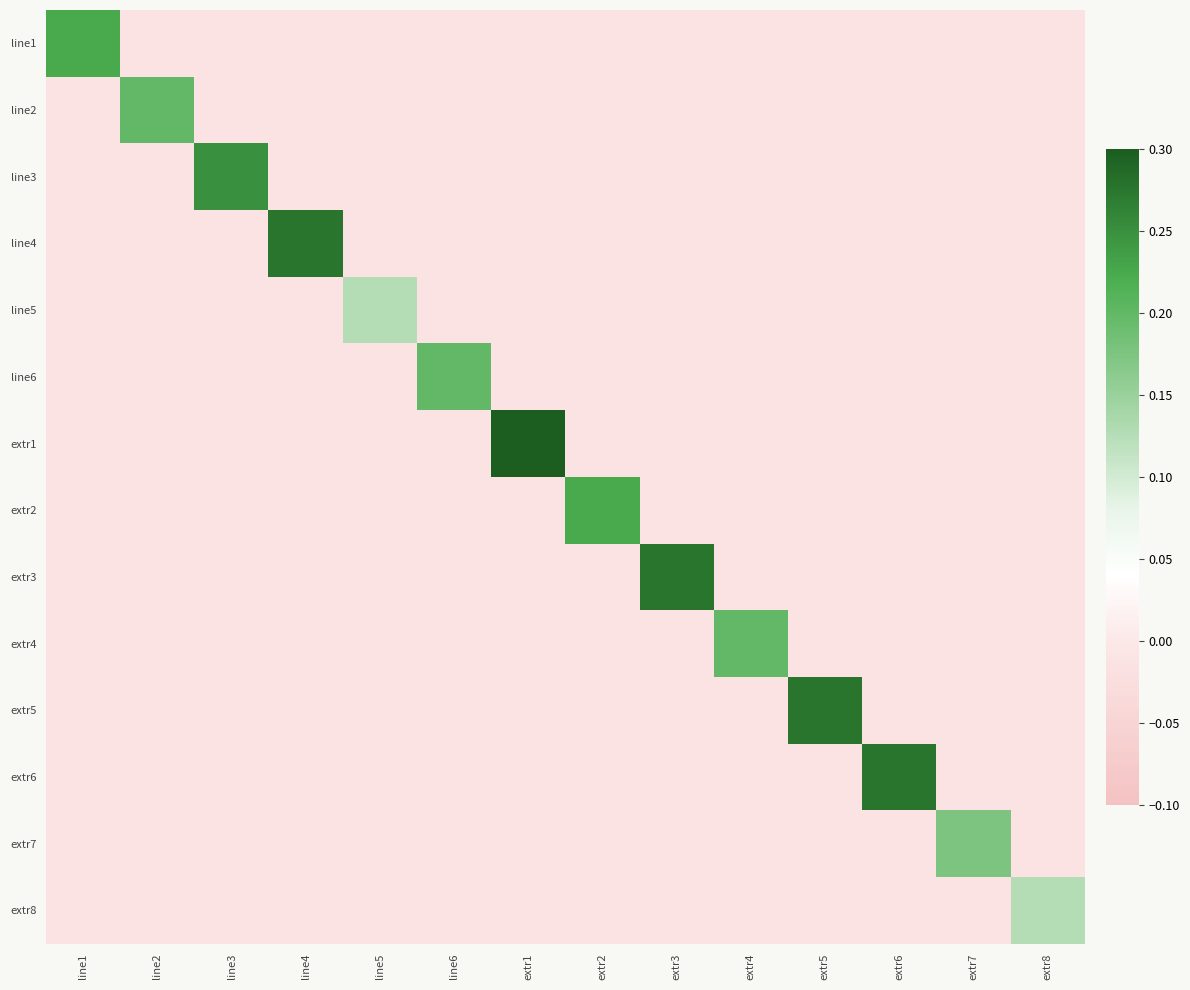

At line4, list the series in order from largest to smallest.

line4, line1, line2, line3, line5, line6, extr1, extr2, extr3, extr4, extr5, extr6, extr7, extr8